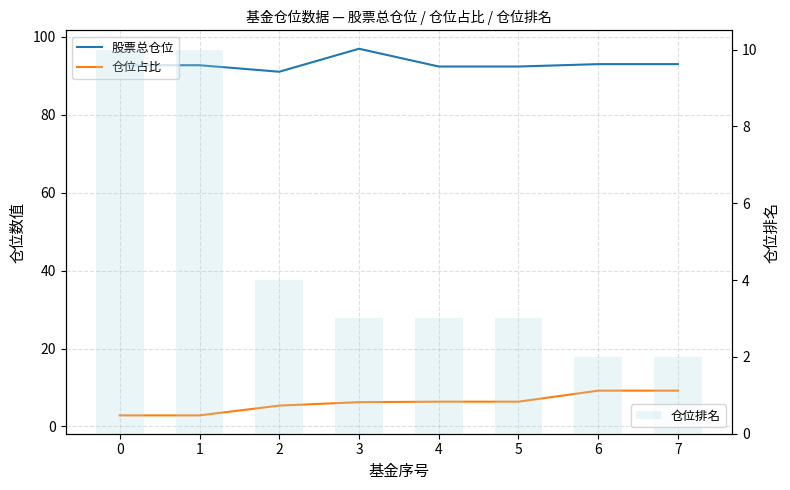

Is the value of 仓位排名 at 4 greater than the value of 仓位占比 at 4?

No